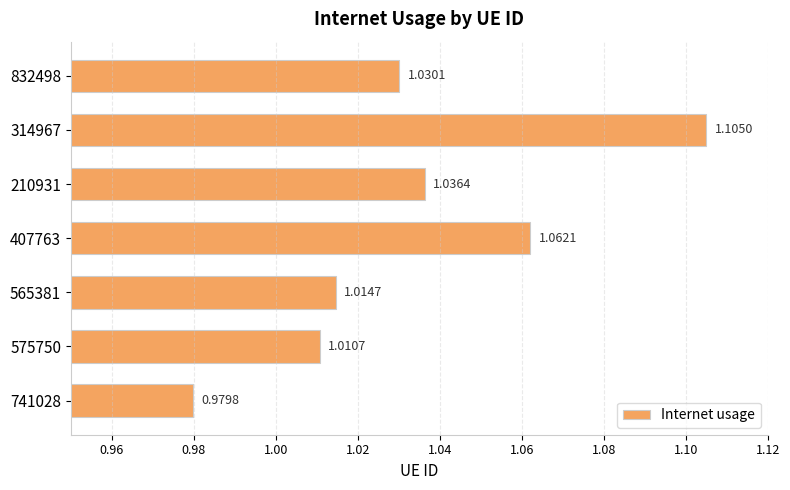

What is the sum of all values?

7.2